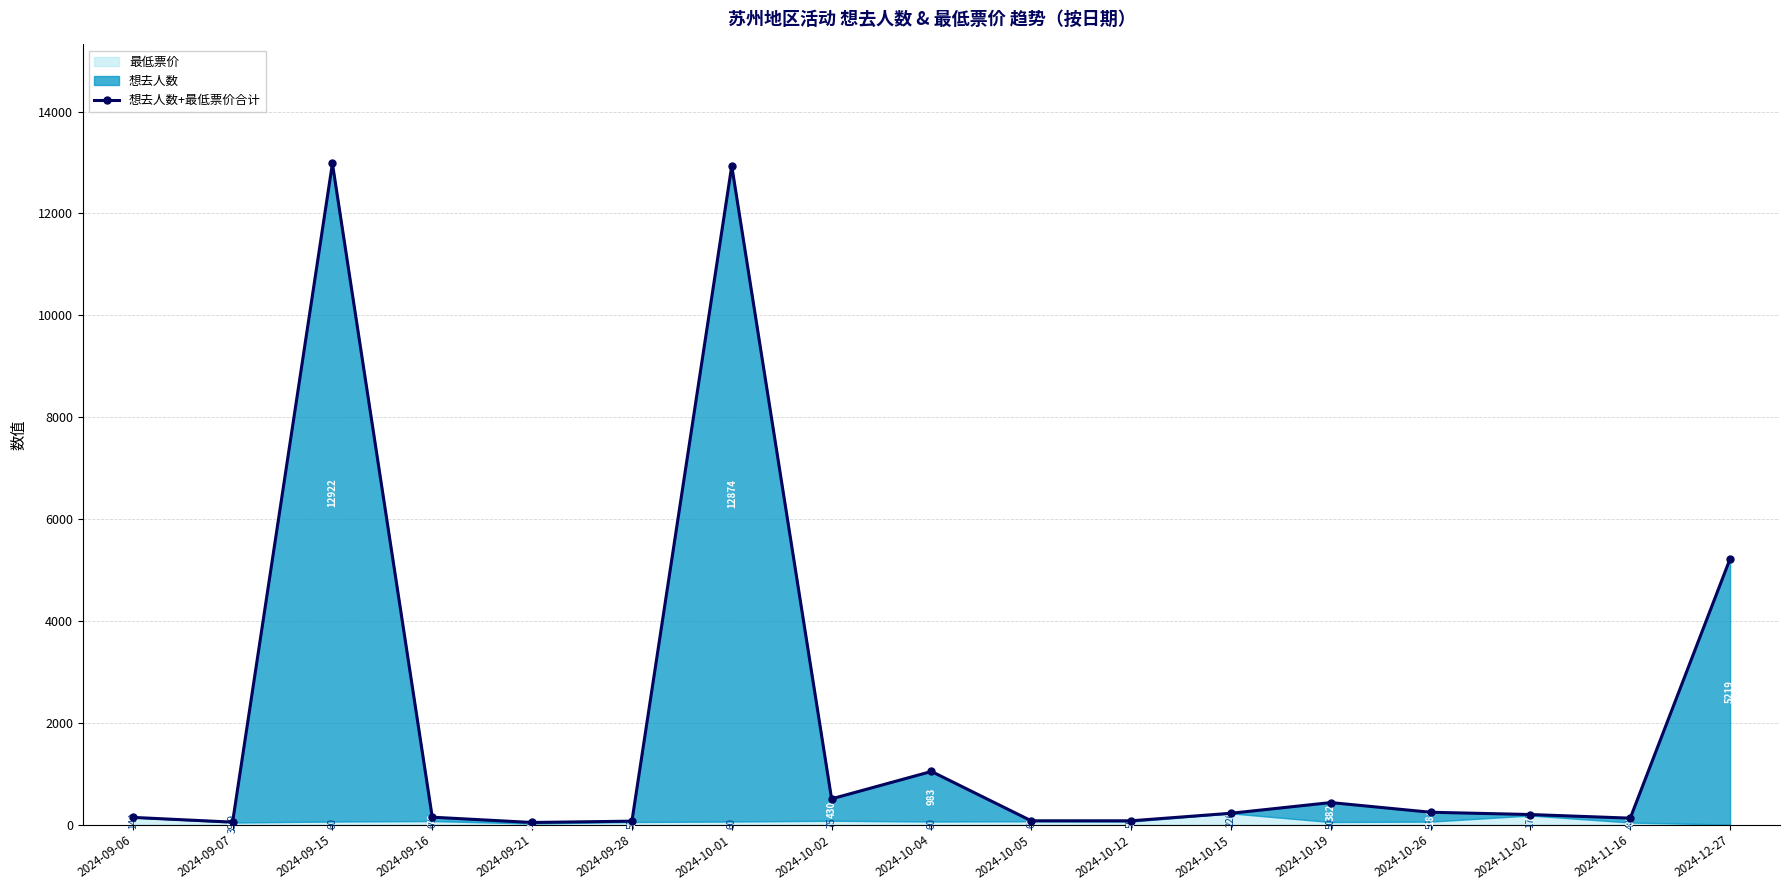

At which category does the chart reach its minimum across all series?

2024-09-21